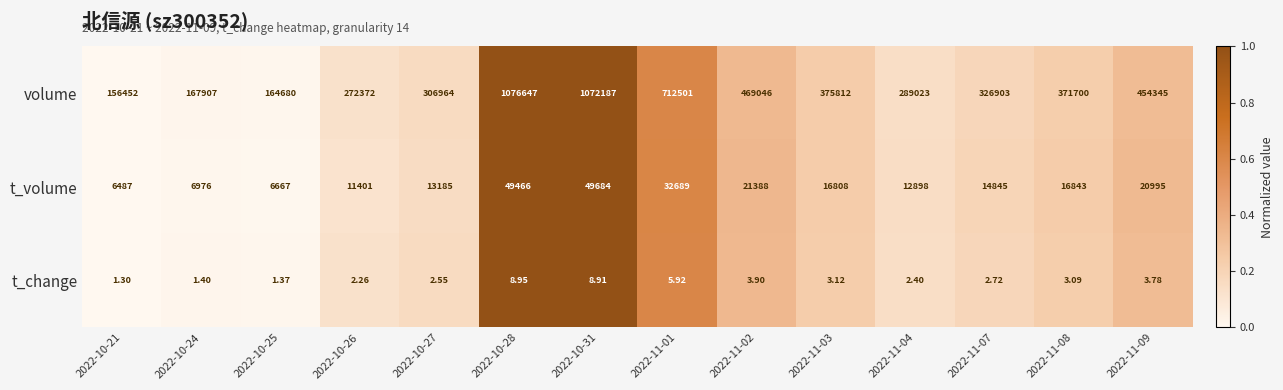

List the series in order of their peak value, highest first.

volume, t_volume, t_change